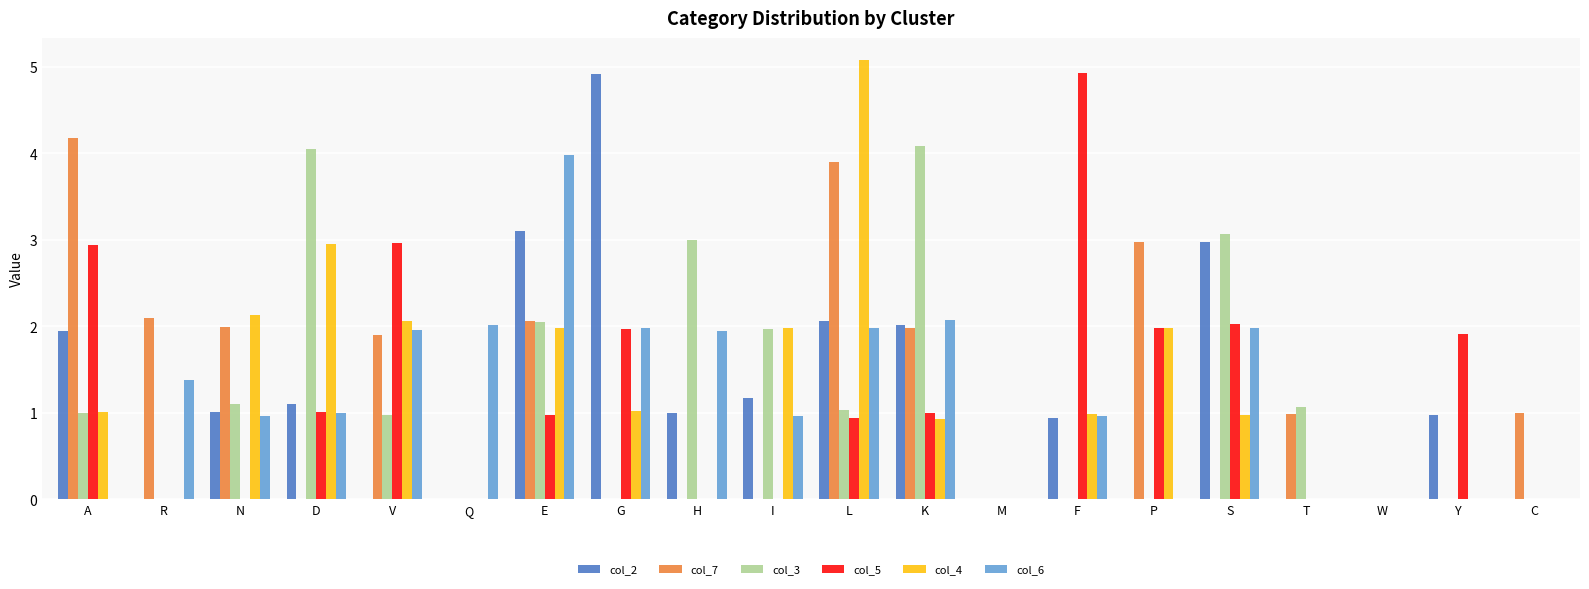

What are all the series names shown in the legend?

col_2, col_7, col_3, col_5, col_4, col_6